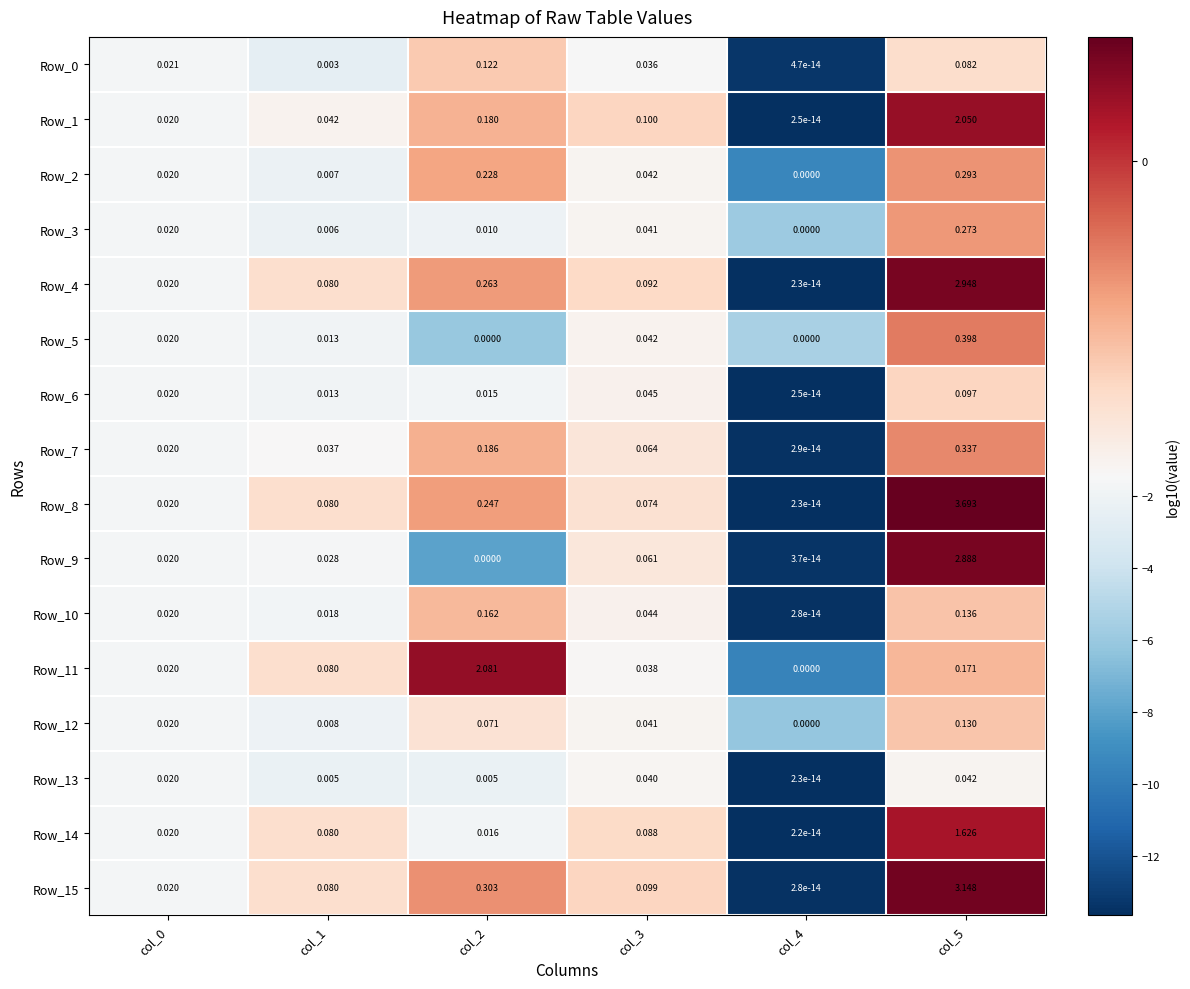

Reading left to right, what are all the values shown in this chart?

Row_0: col_0=0.0	col_1=0.0	col_2=0.1	col_3=0.0	col_4=0.0	col_5=0.1
Row_1: col_0=0.0	col_1=0.0	col_2=0.2	col_3=0.1	col_4=0.0	col_5=2.0
Row_2: col_0=0.0	col_1=0.0	col_2=0.2	col_3=0.0	col_4=0.0	col_5=0.3
Row_3: col_0=0.0	col_1=0.0	col_2=0.0	col_3=0.0	col_4=0.0	col_5=0.3
Row_4: col_0=0.0	col_1=0.1	col_2=0.3	col_3=0.1	col_4=0.0	col_5=2.9
Row_5: col_0=0.0	col_1=0.0	col_2=0.0	col_3=0.0	col_4=0.0	col_5=0.4
Row_6: col_0=0.0	col_1=0.0	col_2=0.0	col_3=0.0	col_4=0.0	col_5=0.1
Row_7: col_0=0.0	col_1=0.0	col_2=0.2	col_3=0.1	col_4=0.0	col_5=0.3
Row_8: col_0=0.0	col_1=0.1	col_2=0.2	col_3=0.1	col_4=0.0	col_5=3.7
Row_9: col_0=0.0	col_1=0.0	col_2=0.0	col_3=0.1	col_4=0.0	col_5=2.9
Row_10: col_0=0.0	col_1=0.0	col_2=0.2	col_3=0.0	col_4=0.0	col_5=0.1
Row_11: col_0=0.0	col_1=0.1	col_2=2.1	col_3=0.0	col_4=0.0	col_5=0.2
Row_12: col_0=0.0	col_1=0.0	col_2=0.1	col_3=0.0	col_4=0.0	col_5=0.1
Row_13: col_0=0.0	col_1=0.0	col_2=0.0	col_3=0.0	col_4=0.0	col_5=0.0
Row_14: col_0=0.0	col_1=0.1	col_2=0.0	col_3=0.1	col_4=0.0	col_5=1.6
Row_15: col_0=0.0	col_1=0.1	col_2=0.3	col_3=0.1	col_4=0.0	col_5=3.1